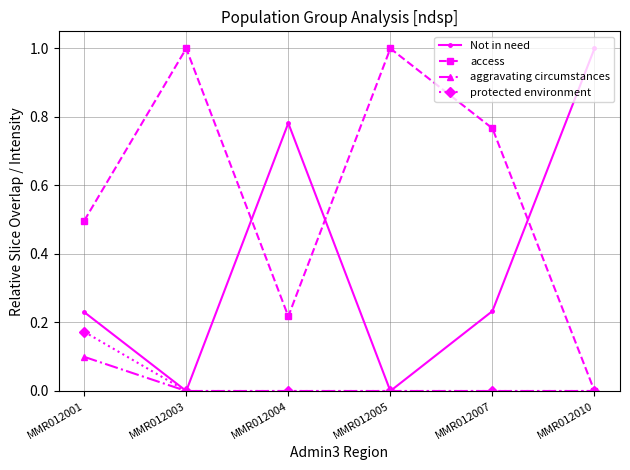

What is the value of the access point at the 4th from the left?

1.0